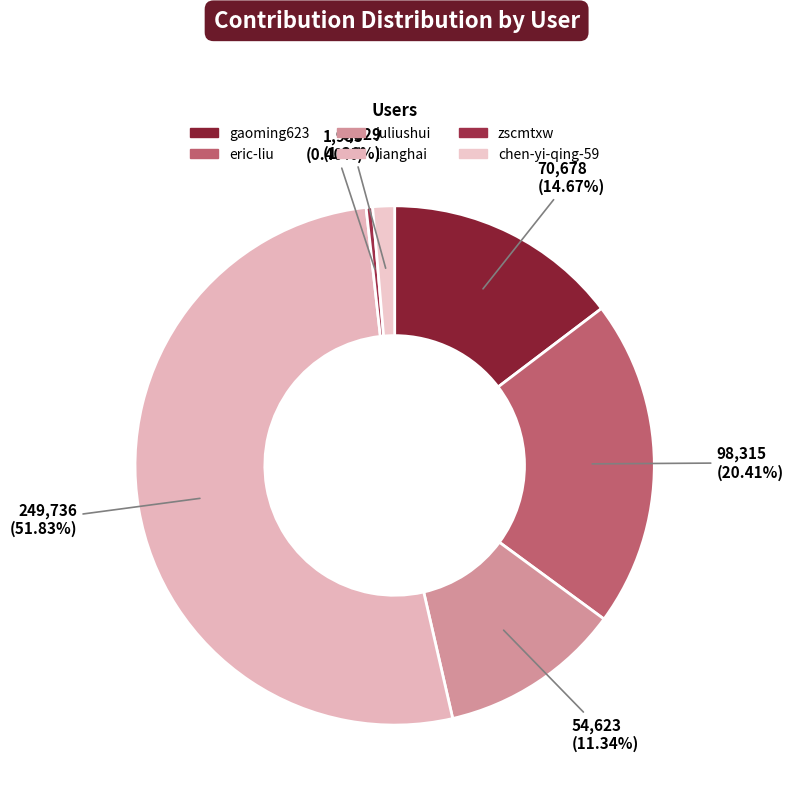

Which slice represents more than half of the pie?

lianghai